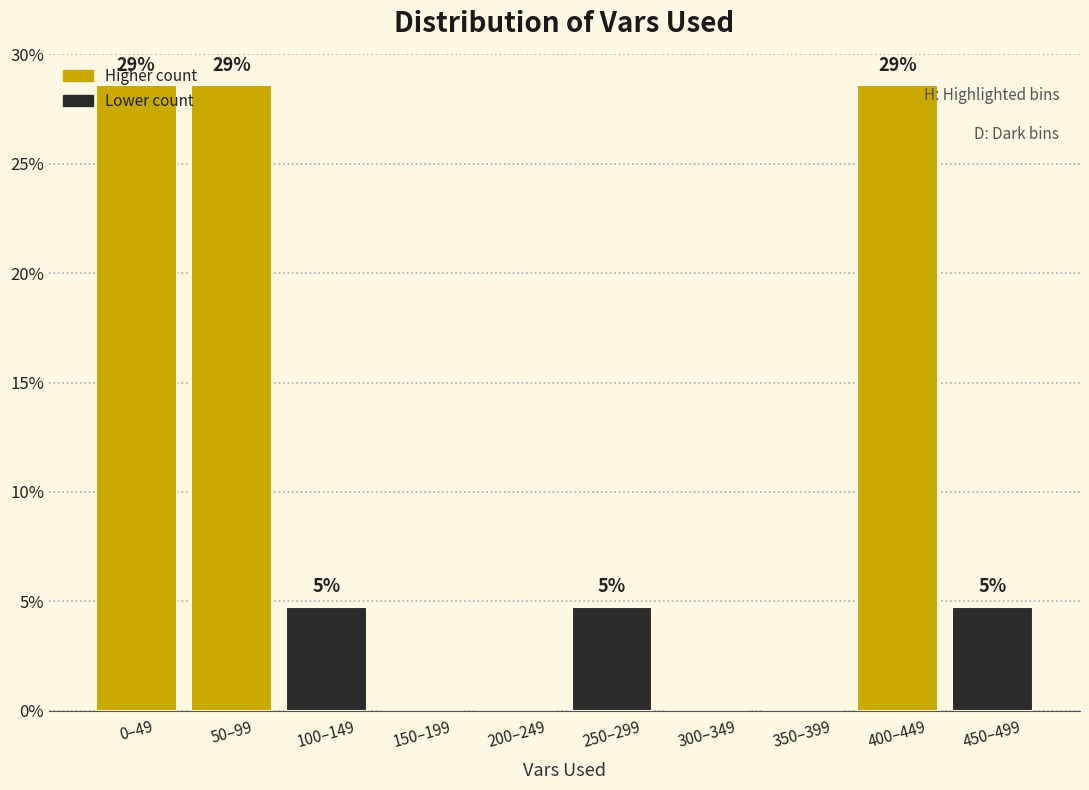

Are the bars horizontal?

No